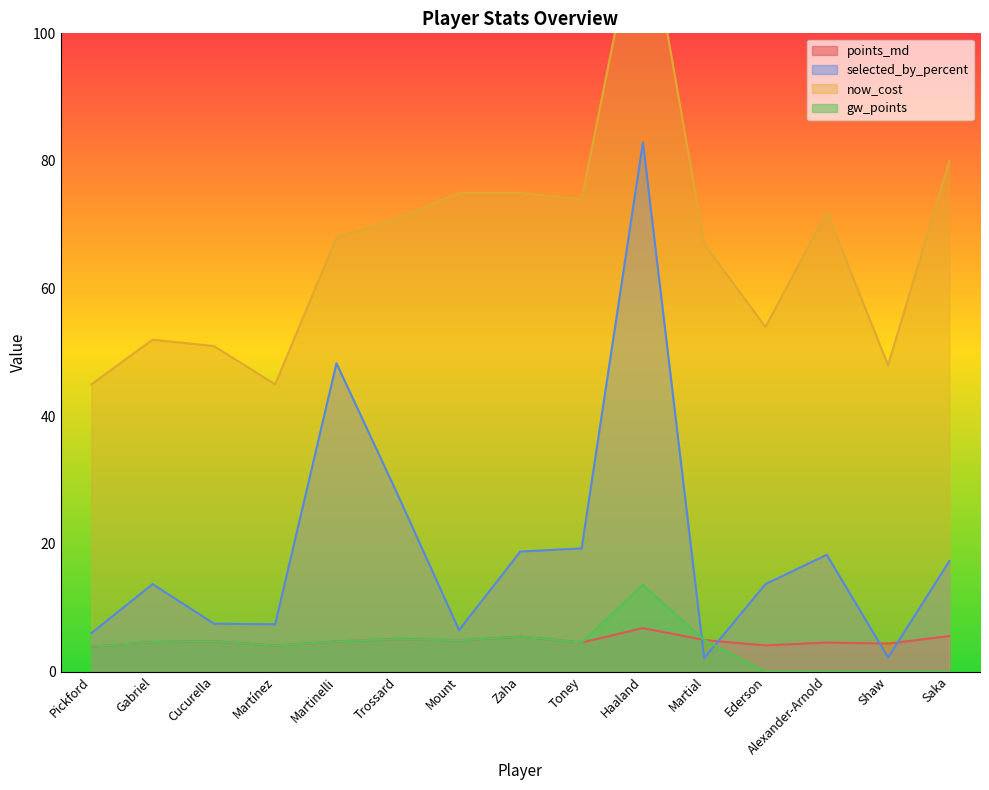

At which category is the sum across all series the highest?

Haaland